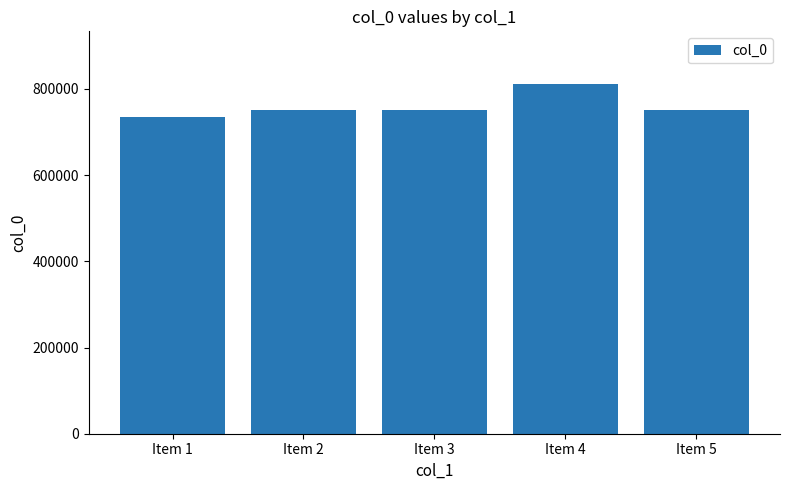

How many bars are there in total?

5